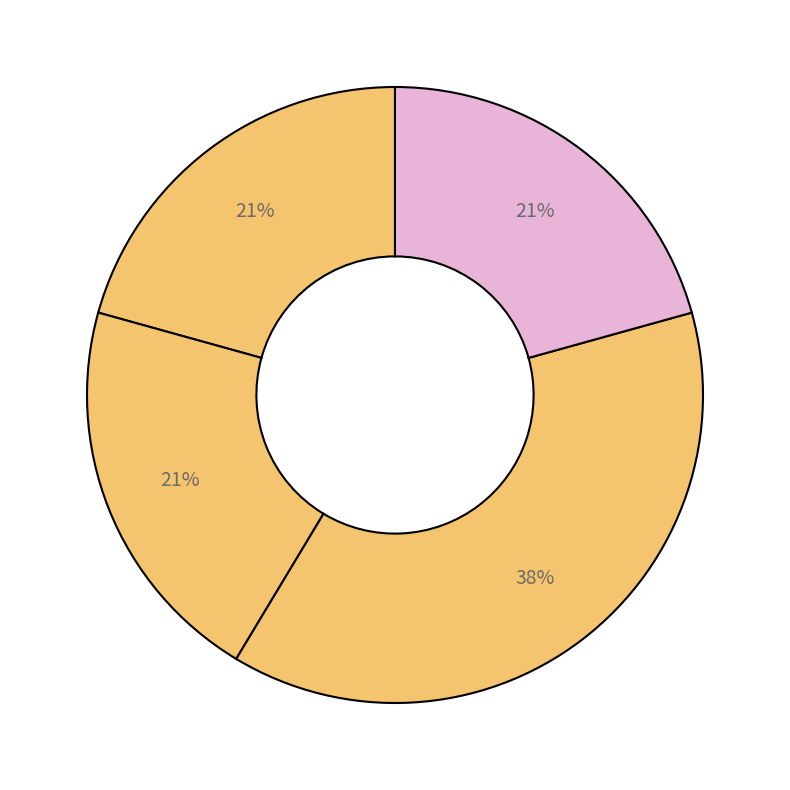

To the nearest percent, what is the average slice percentage?

25%